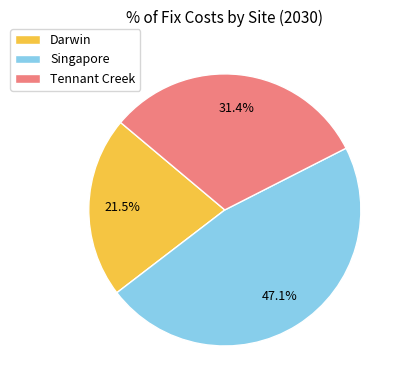

Which has a higher value, Singapore or Darwin?

Singapore